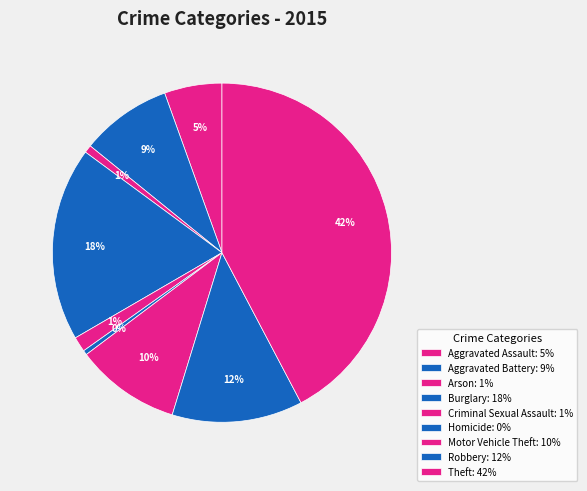

Count the number of slices in the pie.

9